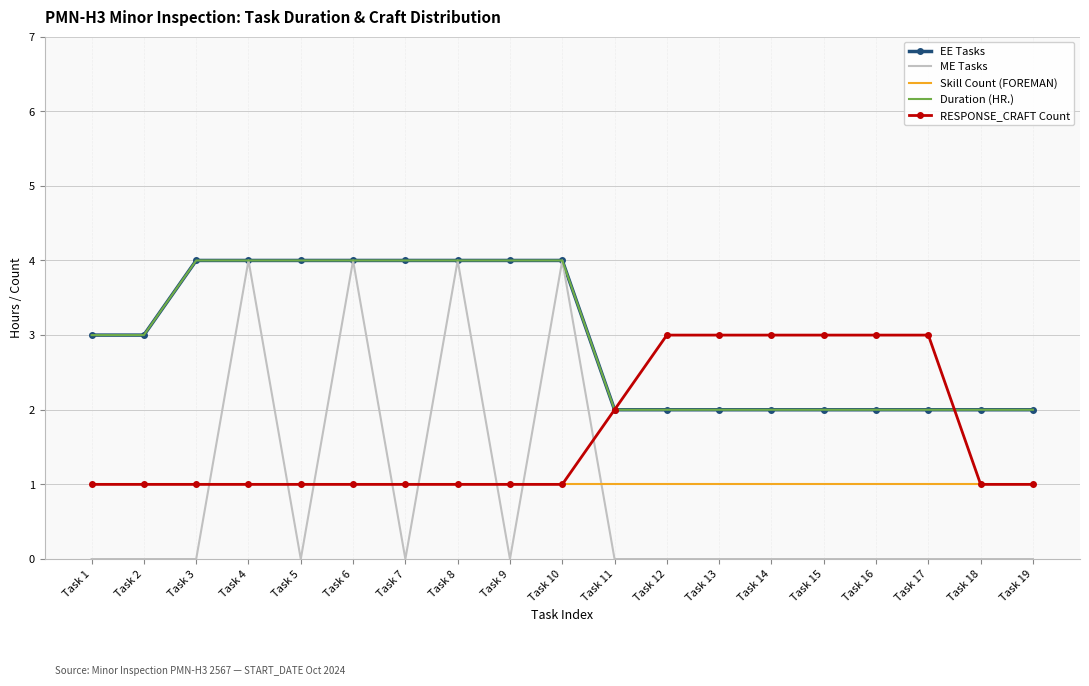

Reading left to right, list all the values displayed in this chart.

EE Tasks: 3	3	4	4	4	4	4	4	4	4	2	2	2	2	2	2	2	2	2
ME Tasks: 0	0	0	4	0	4	0	4	0	4	0	0	0	0	0	0	0	0	0
Skill Count (FOREMAN): 1	1	1	1	1	1	1	1	1	1	1	1	1	1	1	1	1	1	1
Duration (HR.): 3	3	4	4	4	4	4	4	4	4	2	2	2	2	2	2	2	2	2
RESPONSE_CRAFT Count: 1	1	1	1	1	1	1	1	1	1	2	3	3	3	3	3	3	1	1